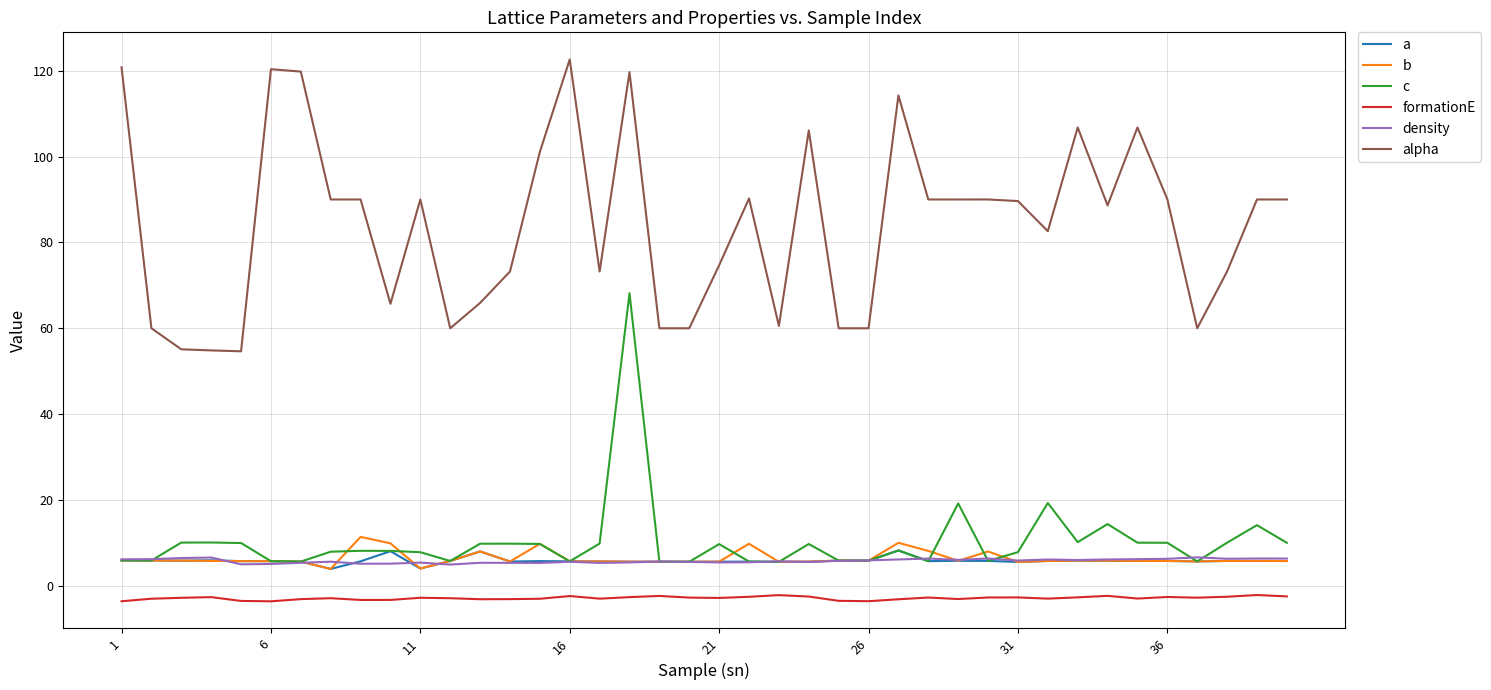

What is the sum of all formationE values?

-114.3